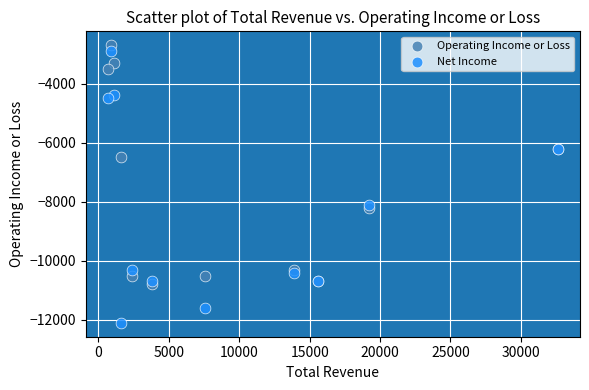

In the Operating Income or Loss series, what Y value is closest to -6750?

-6500